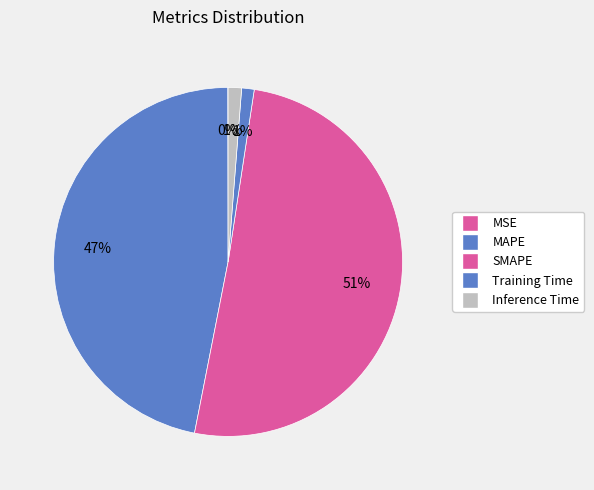

Combined, what portion of the pie is Training Time and Inference Time?

2.4%